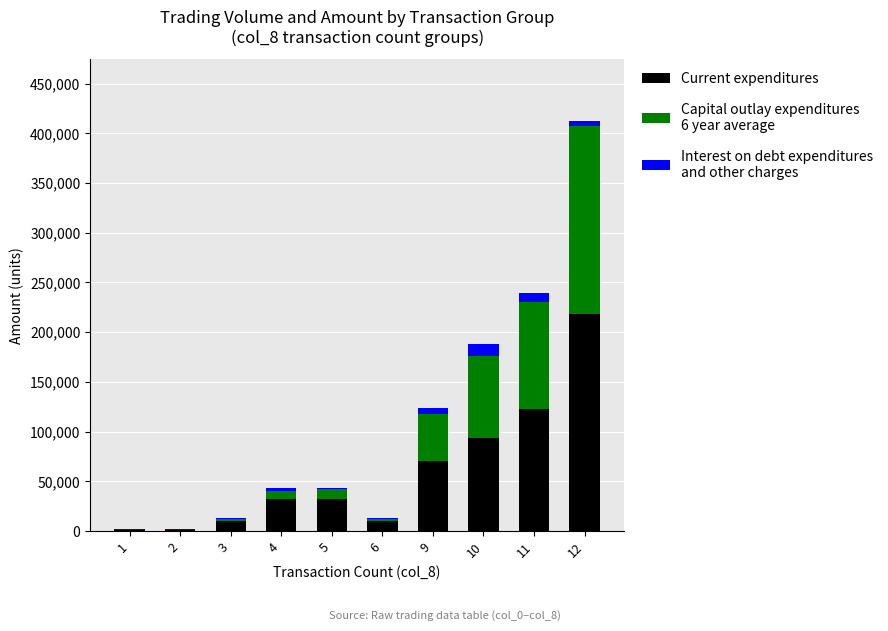

At which category is the sum across all series the highest?

12